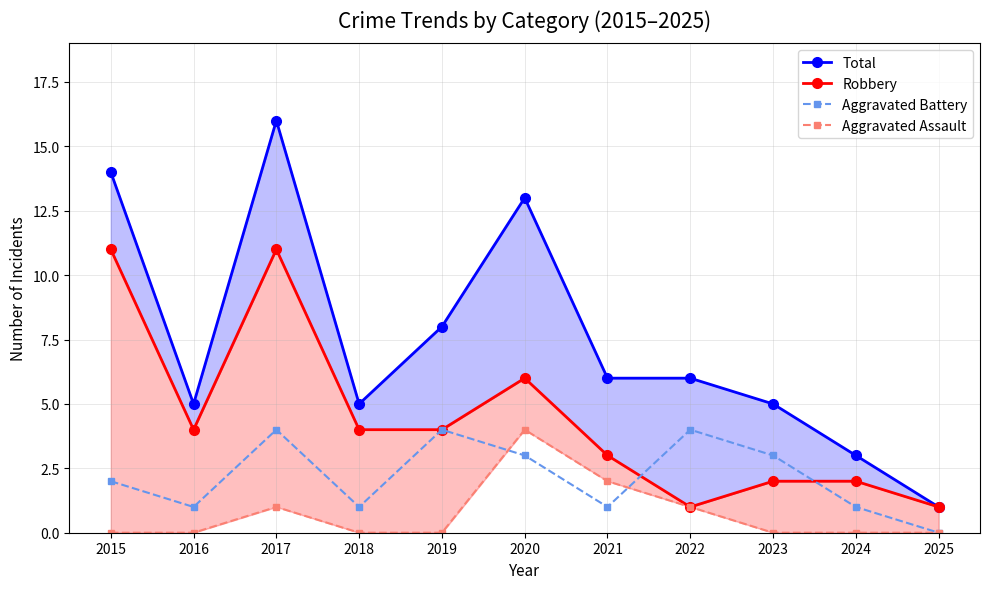

True or false: Total and Robbery intersect in this chart.

False